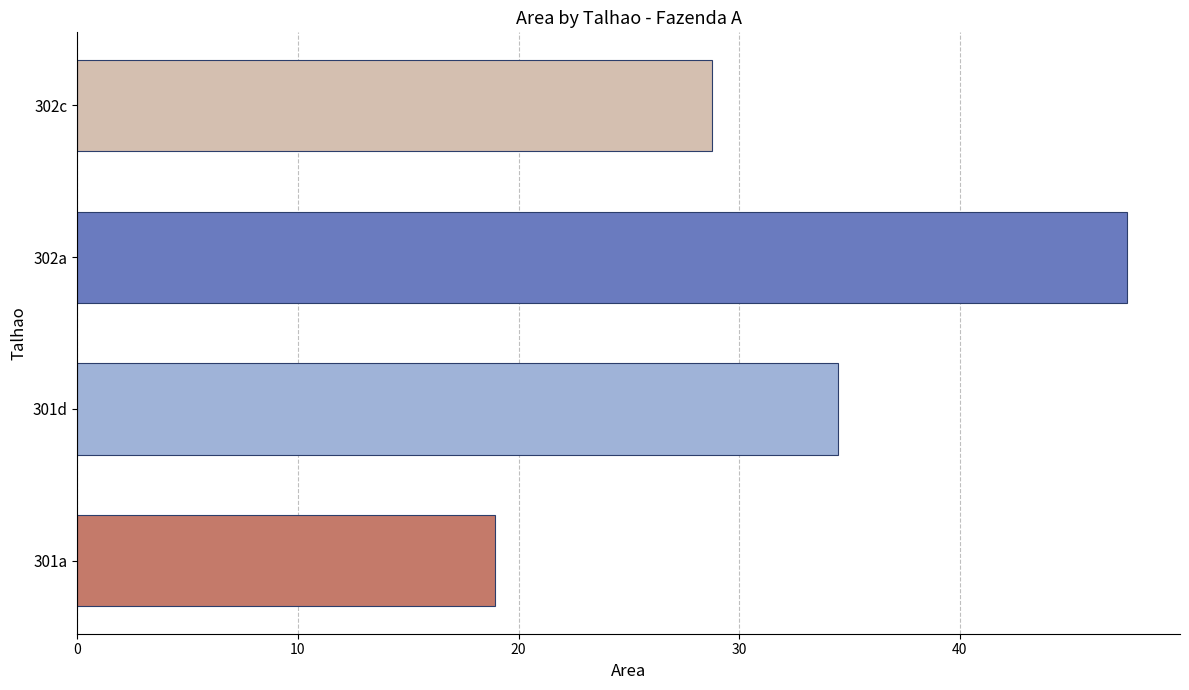

Reading bottom to top, what are all the values shown in this chart?

18.9	34.5	47.6	28.8